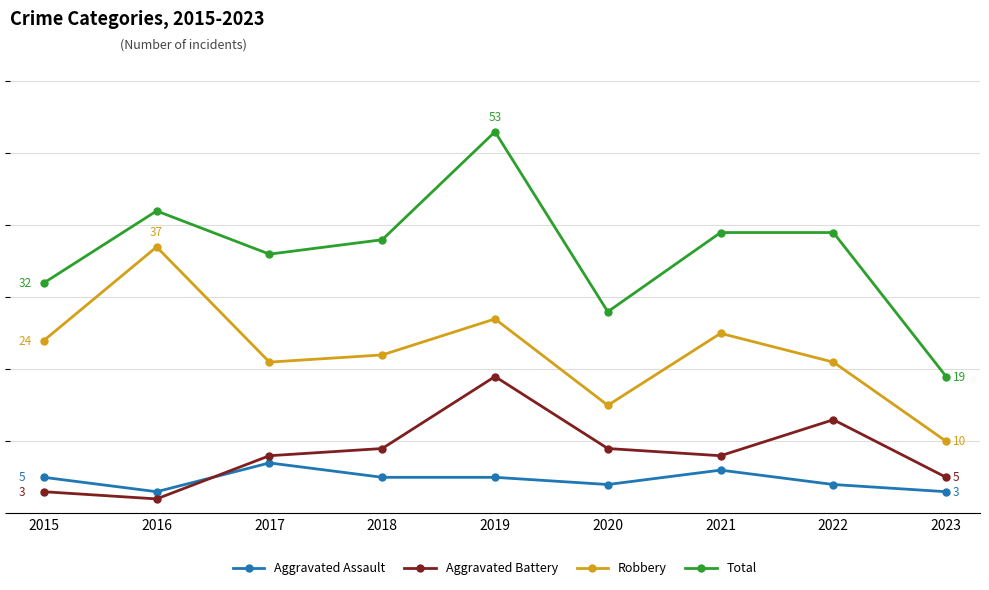

What is the value of the Robbery point at the 4th from the left?

22